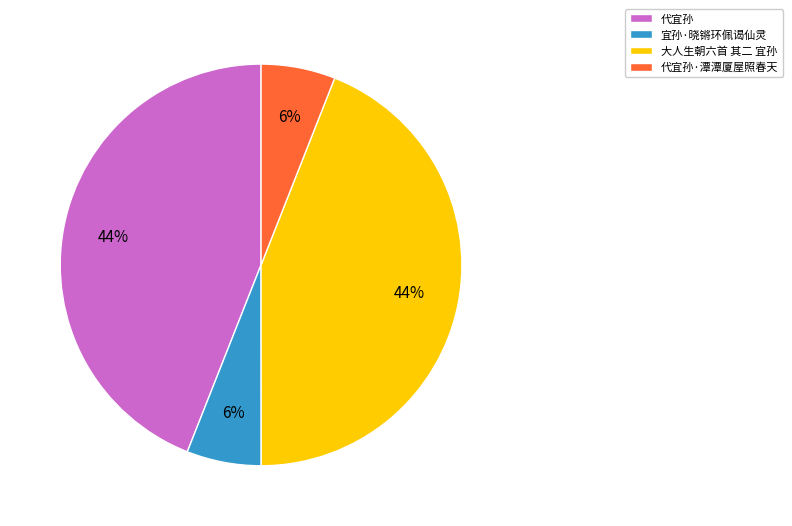

To the nearest percent, what is the difference between the largest and smallest slice percentages?

38%